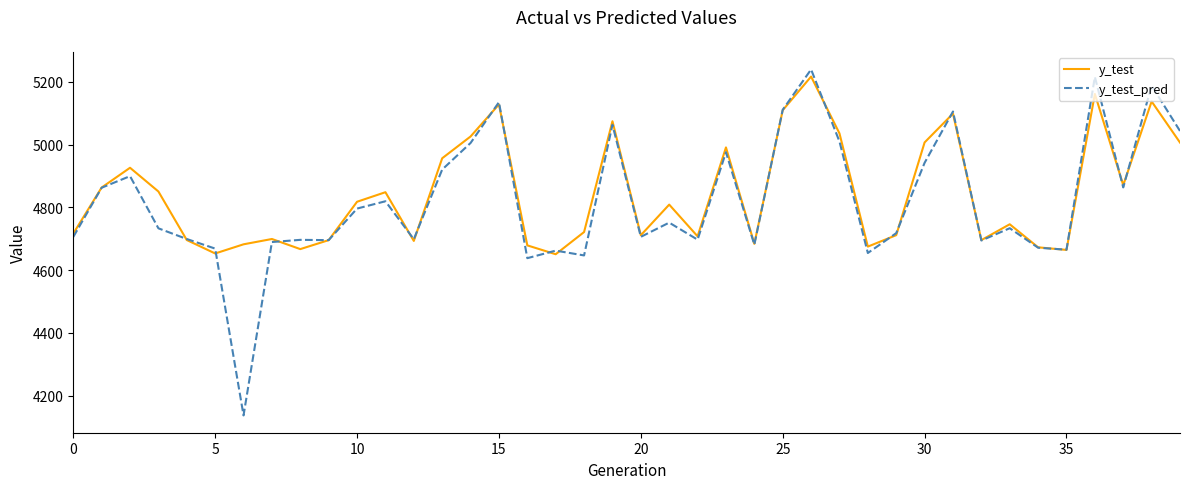

What is the lowest value of the y_test series?

4650.6